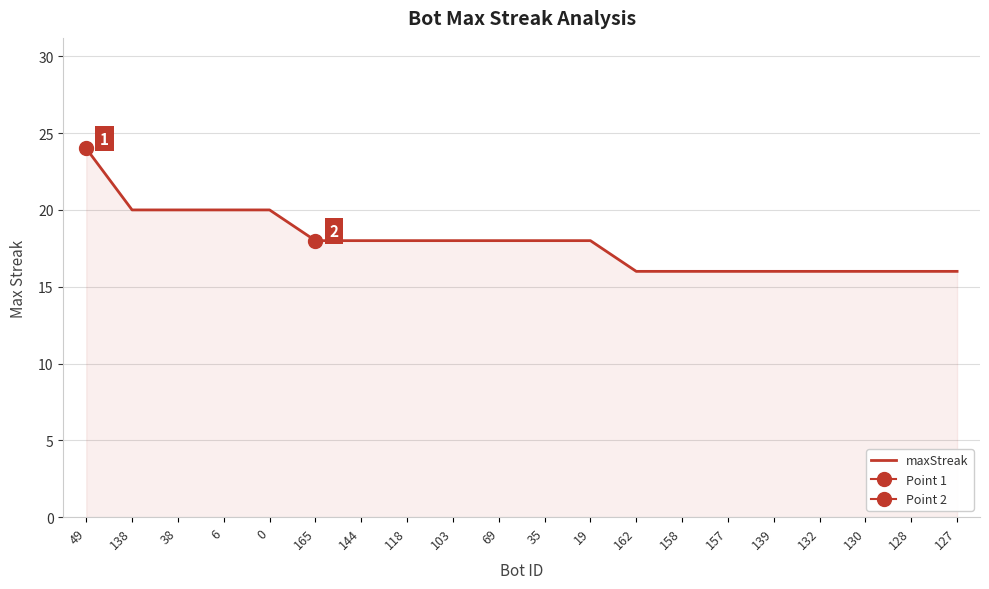

What is the sum of all values?

358